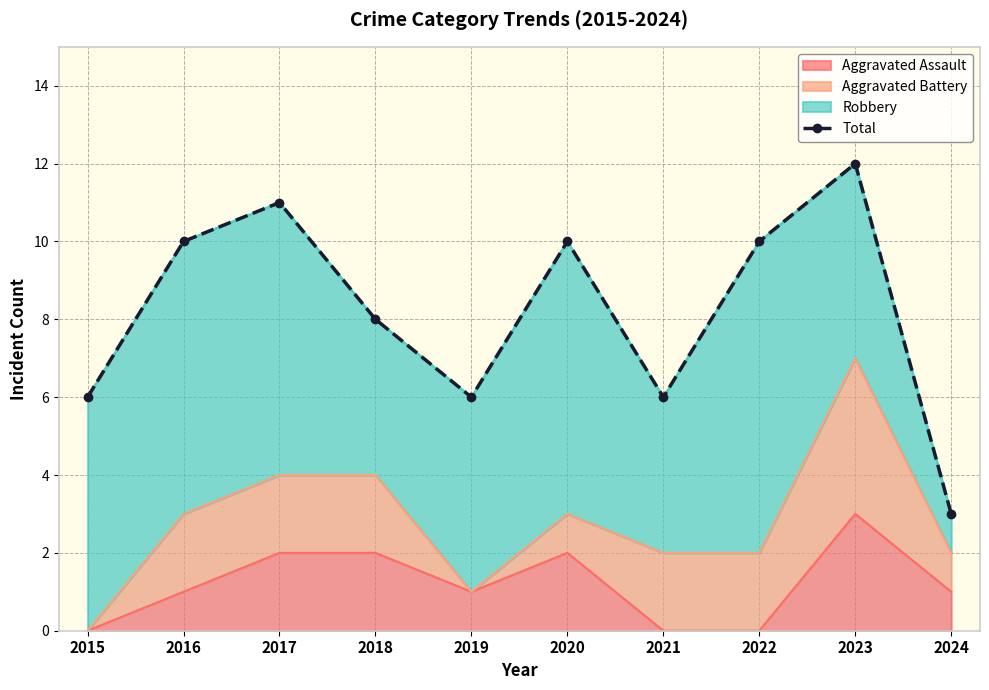

The value at 2019 is 6. True or false?

True